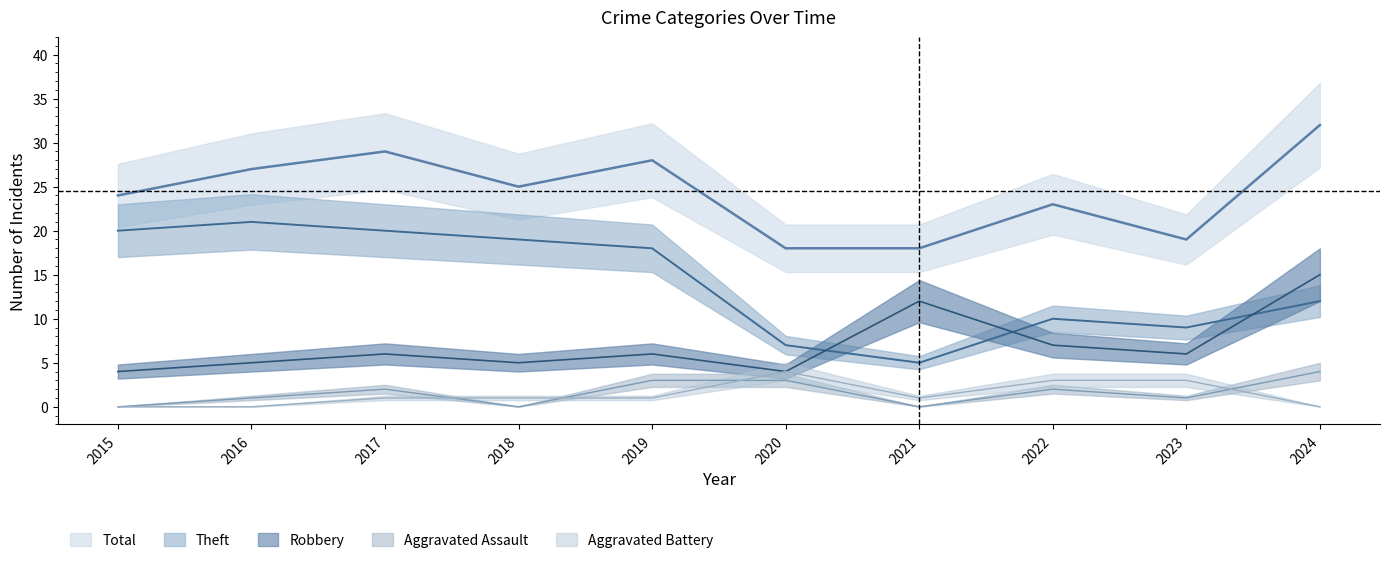

What are all the series names shown in the legend?

Robbery, Theft, Aggravated Assault, Aggravated Battery, Total